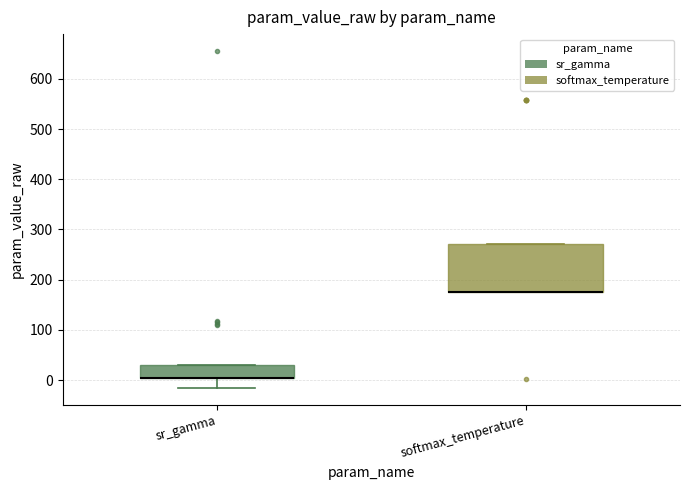

Reading left to right, transcribe this box plot: for each box, give where its median line is, the range the box spans, and where its two whiskers end, as read against the y-axis. The values are not printed on the chart, so give them approximately, as read against the axis.

sr_gamma: median 0 (drawn on the box's lower edge), box 0 to 30, whiskers -20 to 30
softmax_temperature: median 180 (drawn on the box's lower edge), box 170 to 270, whiskers 170 to 270